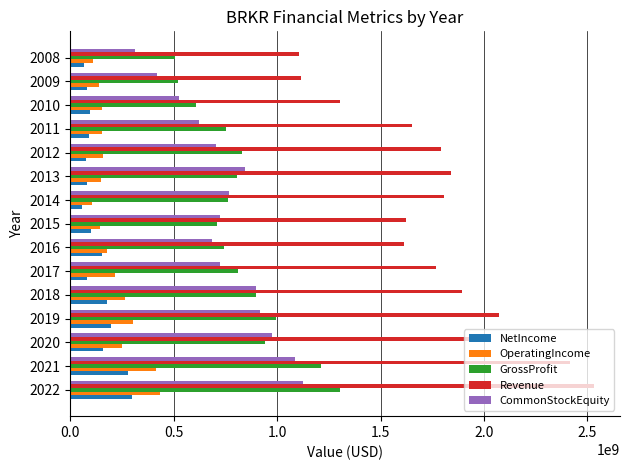

The value of Revenue at 2022 is 2530700000. True or false?

True